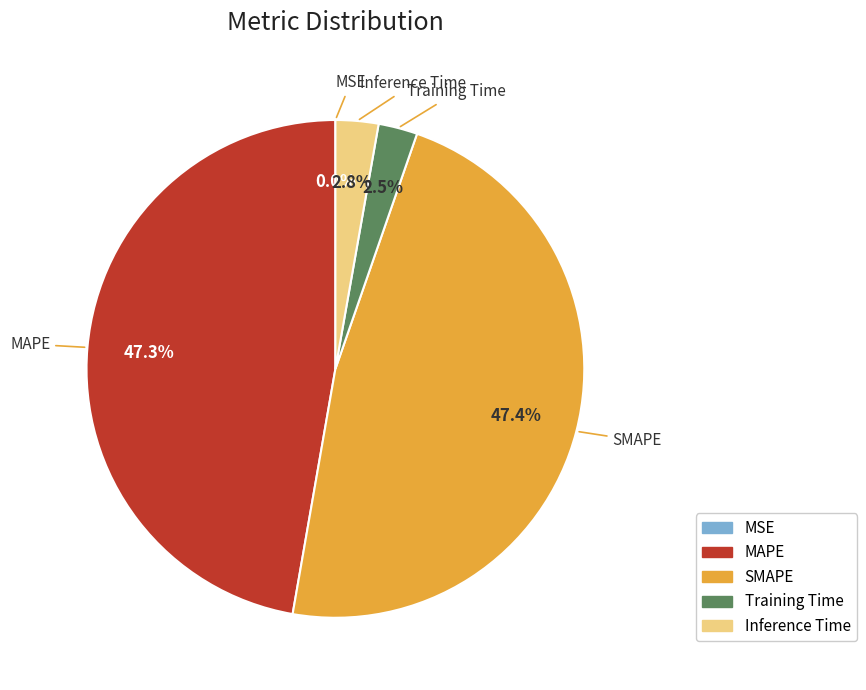

To the nearest percent, what portion does Inference Time represent?

3%